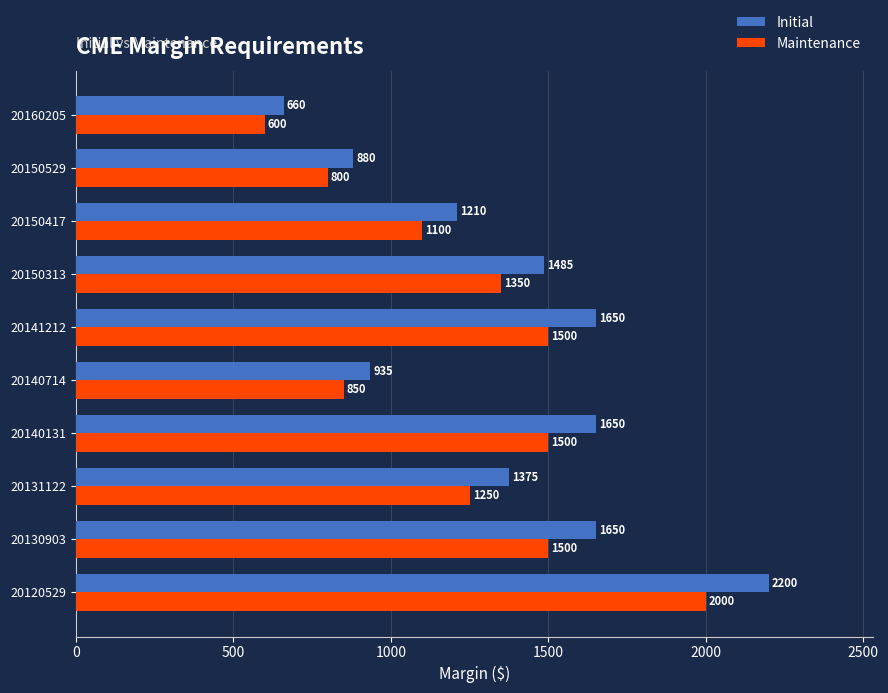

What is the difference between the highest and lowest values at 20141212?

150